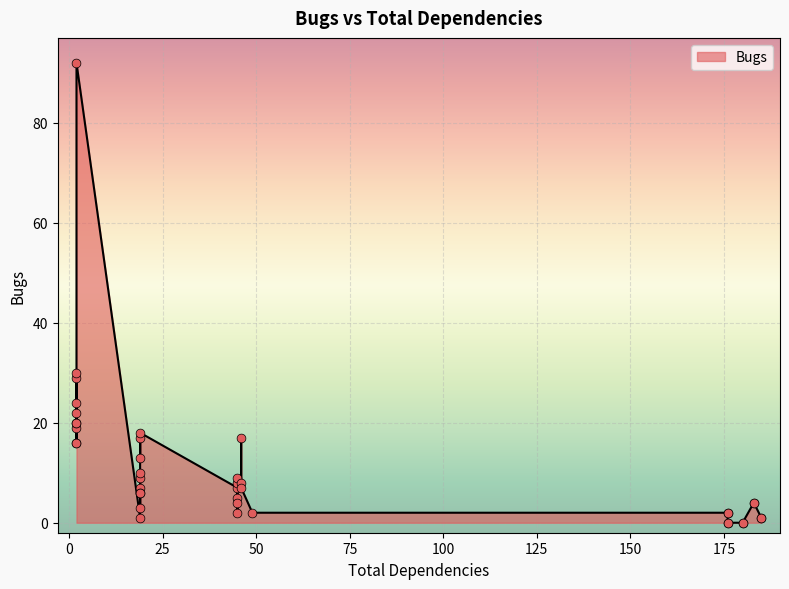

Between 180 and 2, which is larger?

2